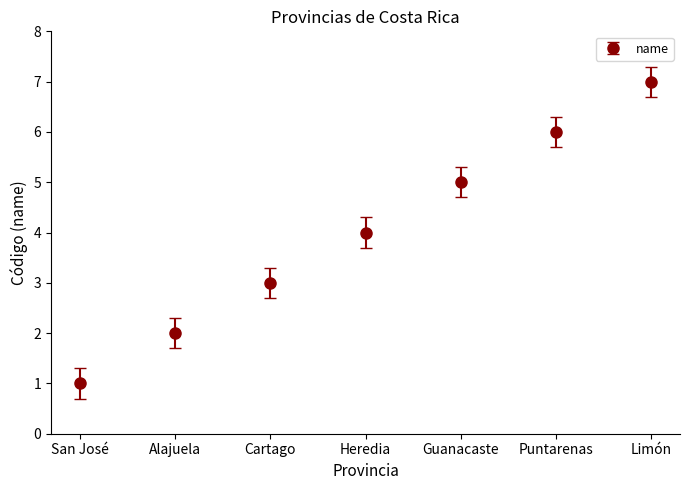

Is it true that the value at Guanacaste is 5?

True